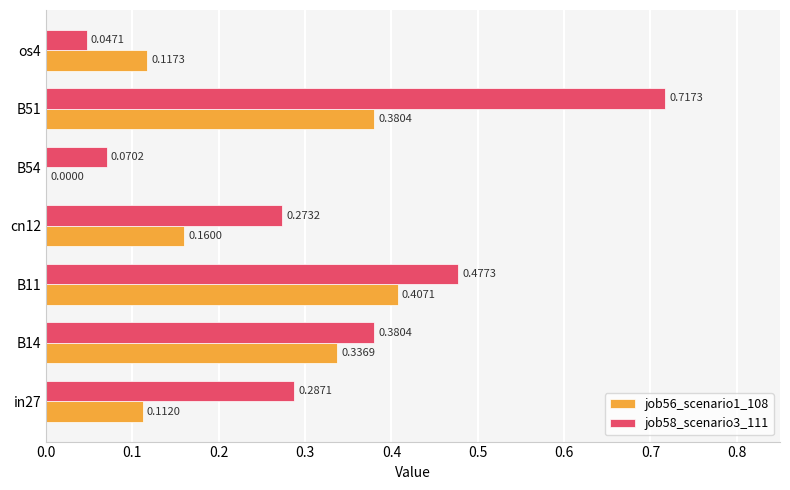

What is the sum of all job56_scenario1_108 values?

1.5